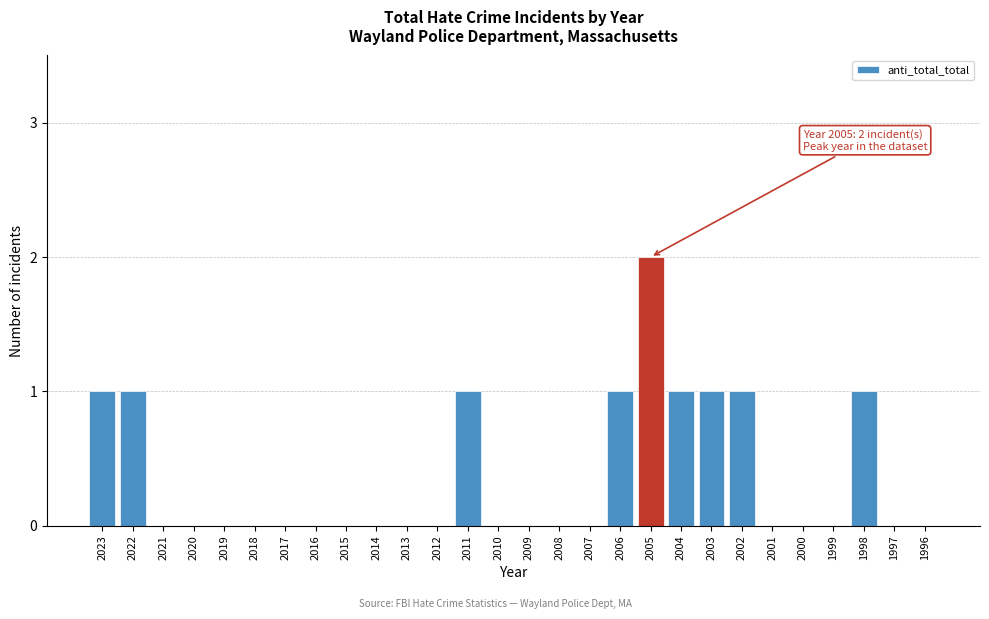

Reading left to right, list all the values displayed in this chart.

2023=1	2022=1	2021=0	2020=0	2019=0	2018=0	2017=0	2016=0	2015=0	2014=0	2013=0	2012=0	2011=1	2010=0	2009=0	2008=0	2007=0	2006=1	2005=2	2004=1	2003=1	2002=1	2001=0	2000=0	1999=0	1998=1	1997=0	1996=0